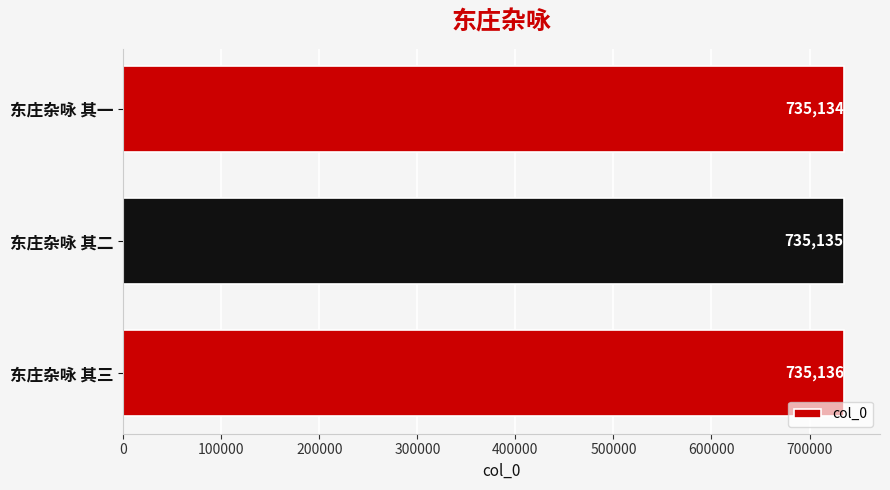

What is the difference between the second highest and minimum values?

1